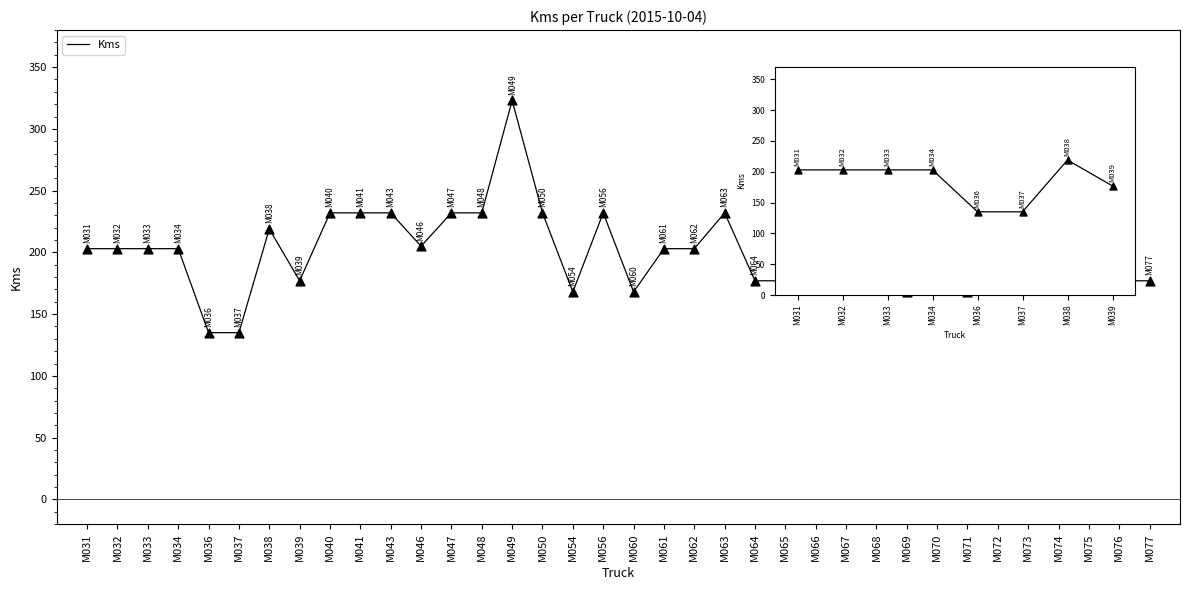

Approximately how many times larger is the value at M034 compared to M032?

1.0